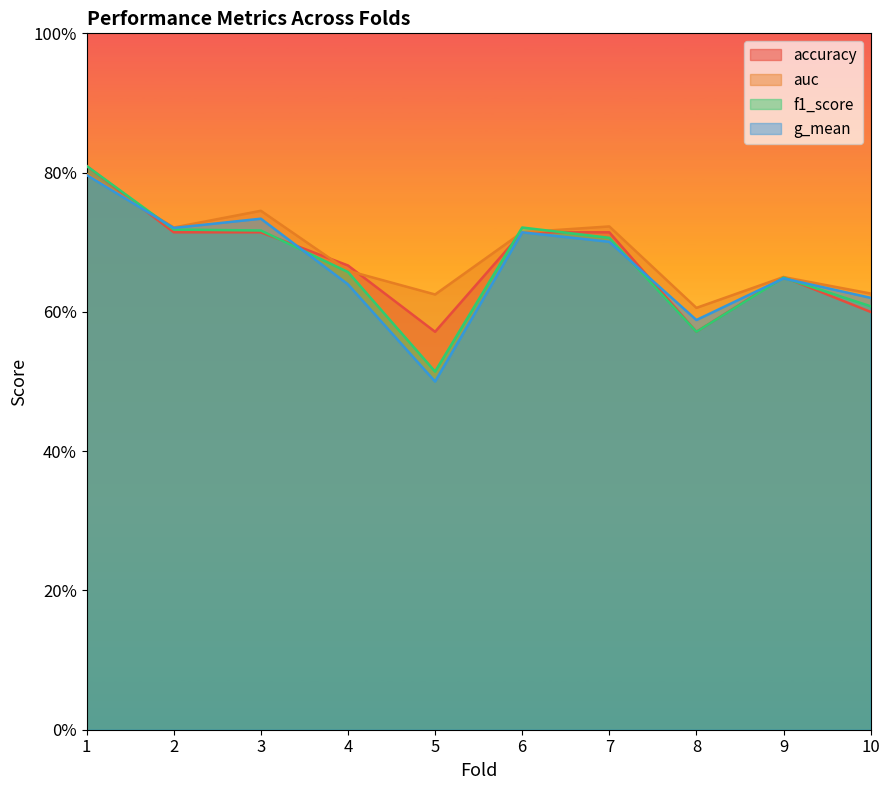

Which category has the lowest value across all series?

5